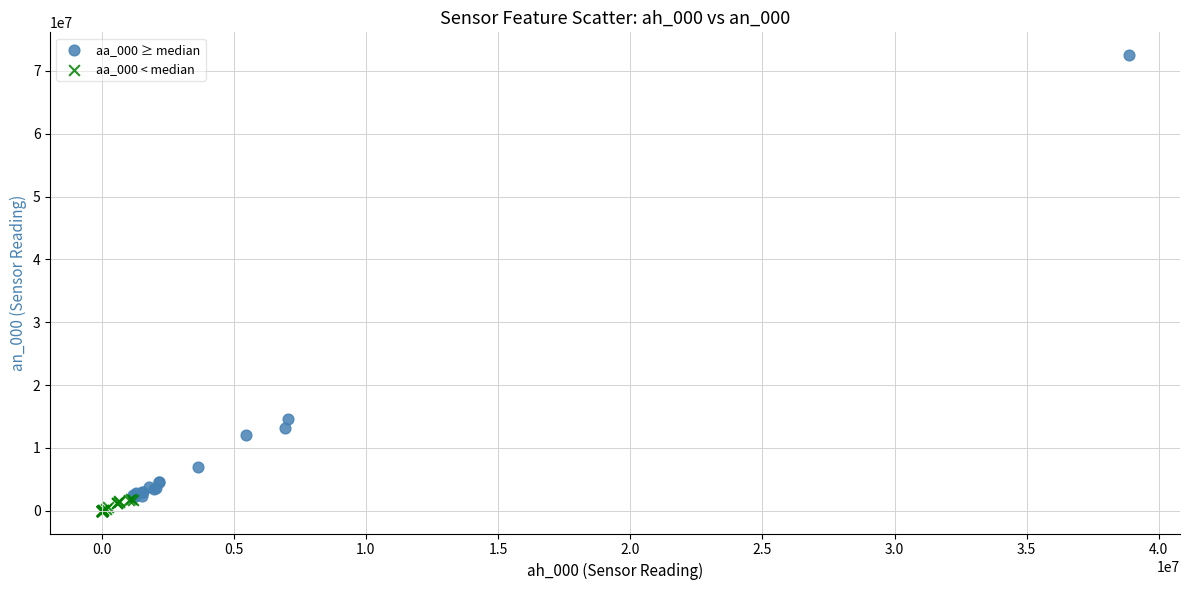

What are all the series names shown in the legend?

aa_000 ≥ median, aa_000 < median